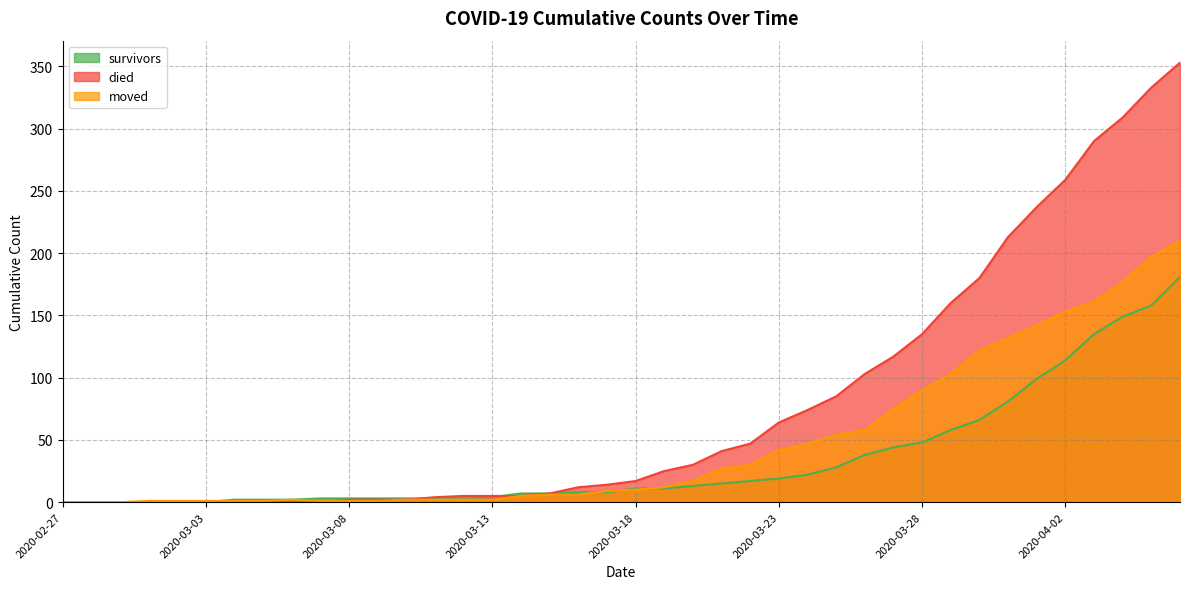

Which series has the largest range (max minus min)?

died